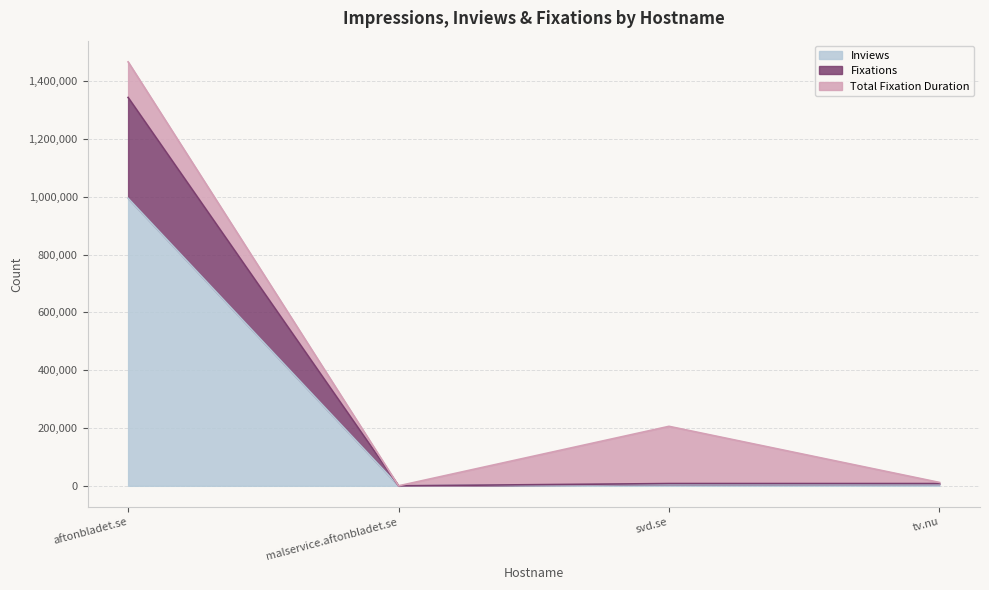

What is the maximum value for Inviews?

995175